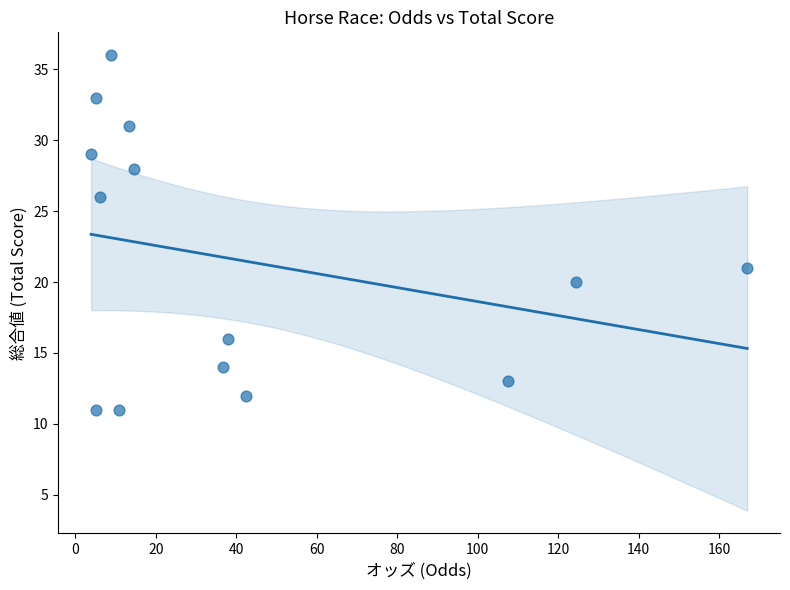

What Y value in the scatter plot is closest to 23?

21